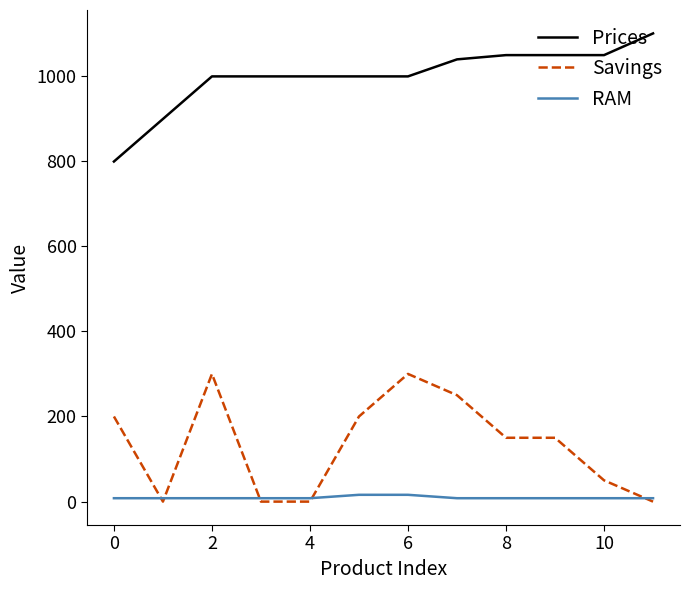

True or false: RAM and Prices intersect in this chart.

False